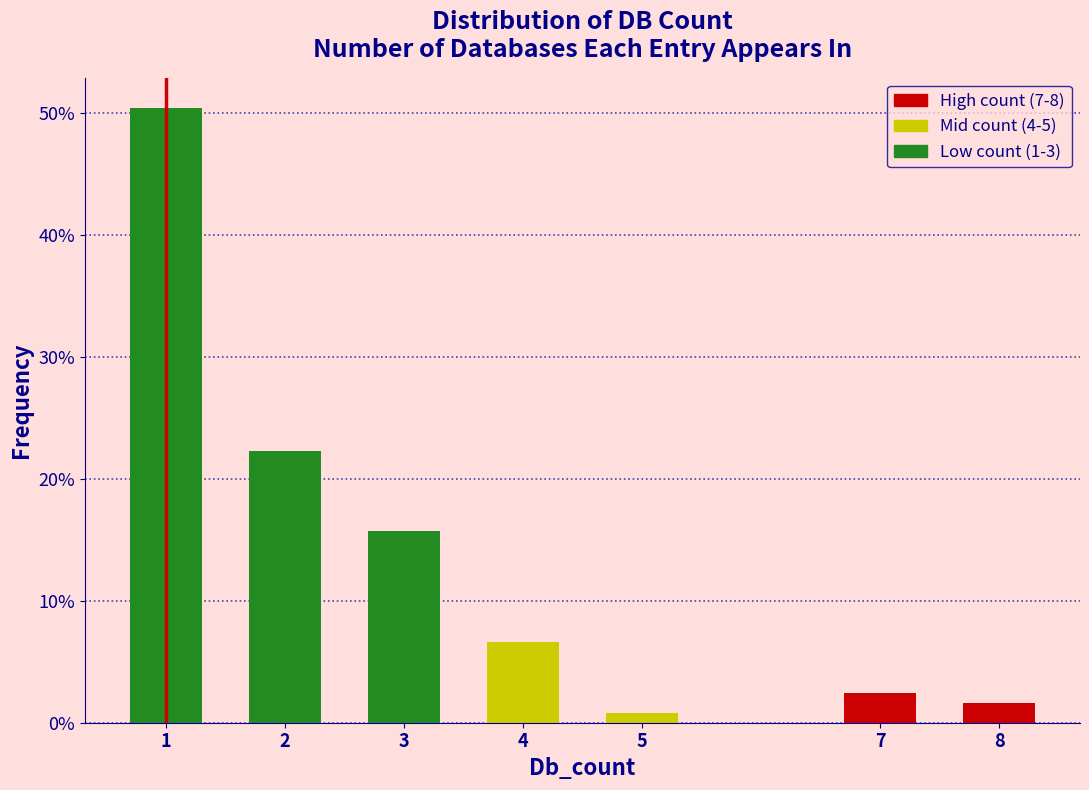

Are the bars horizontal?

No